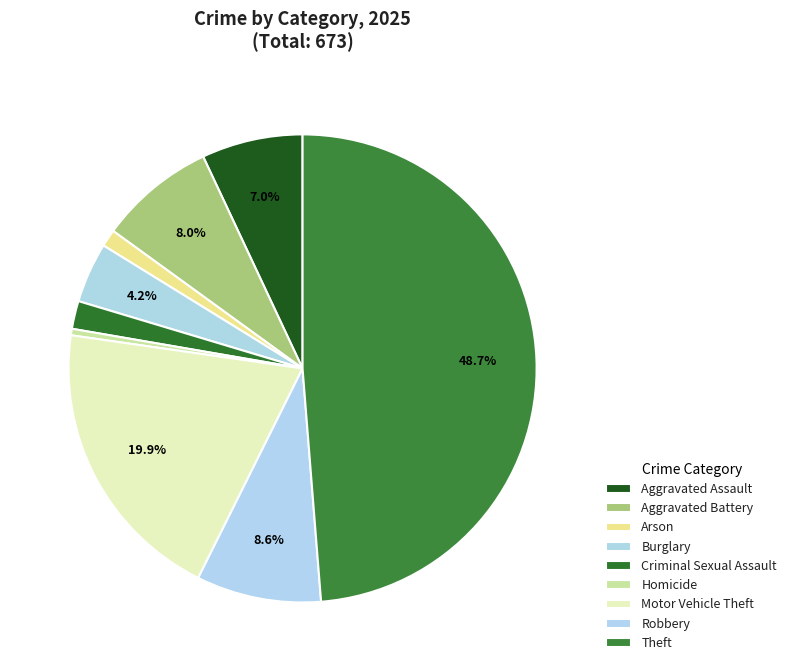

What percentage is NOT represented by Aggravated Assault?

93.0%